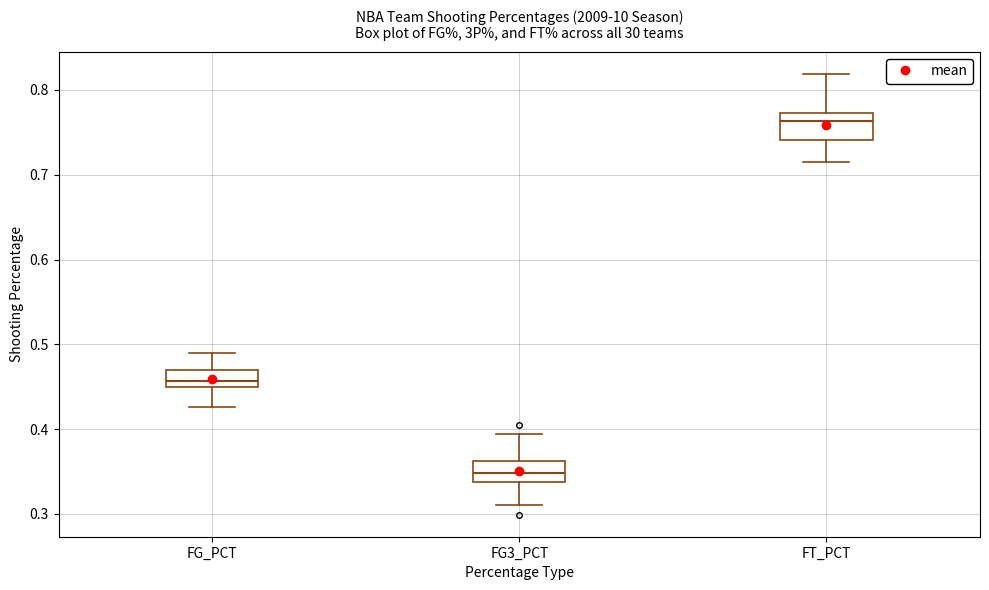

Where does the lower whisker of the box for FT_PCT end on the y-axis? The values are not printed on the chart, so give them approximately, as read against the axis.

0.72